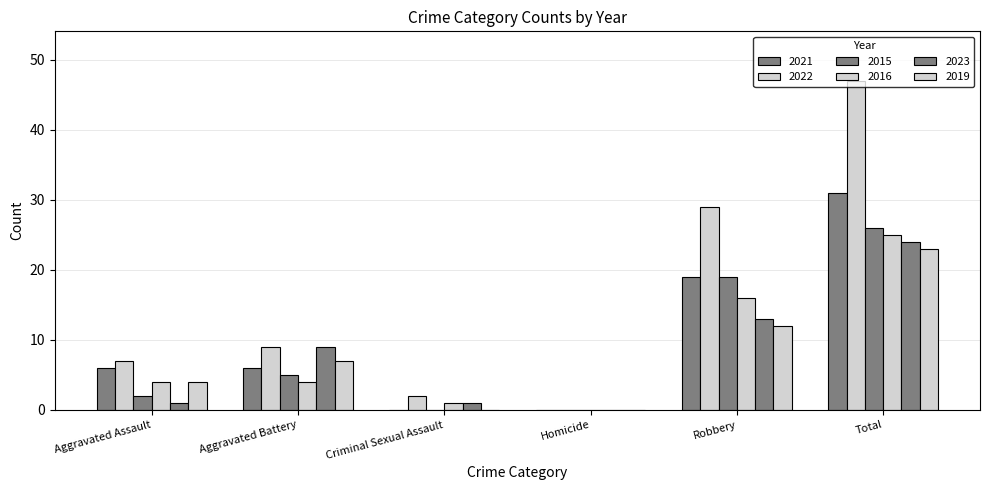

Count the number of data series in this chart.

6